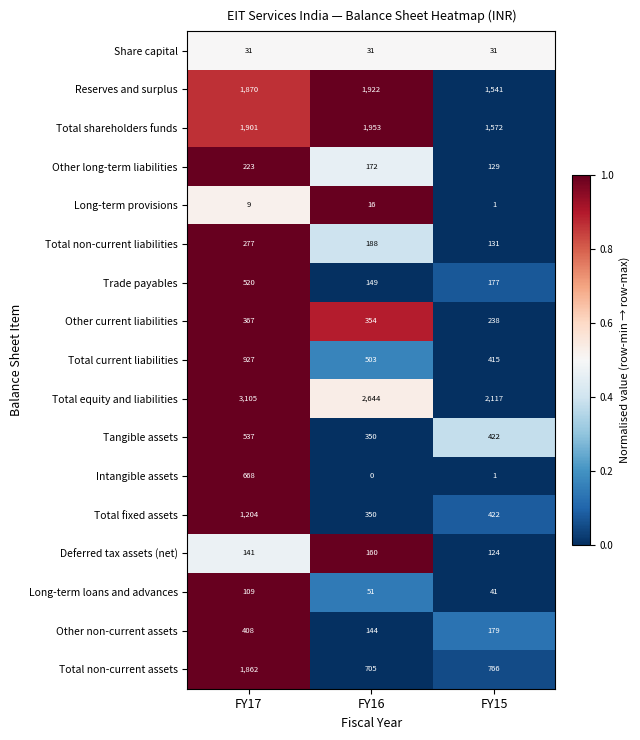

Which series has the largest total across all categories?

Total equity and liabilities